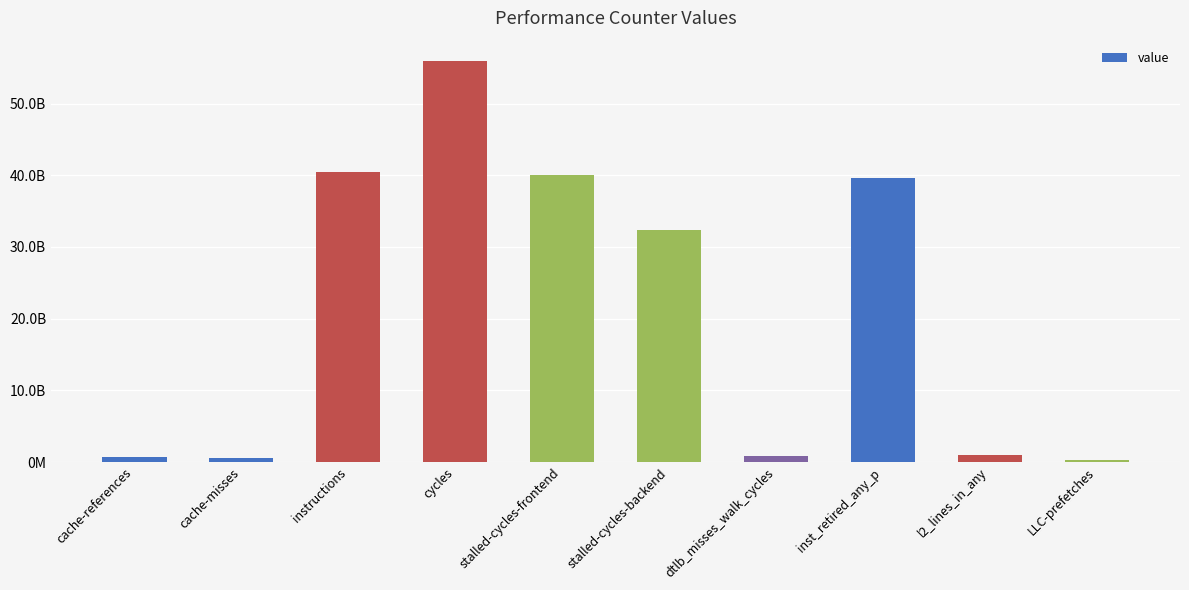

Is it true that the value at cache-references is 1004639977?

False